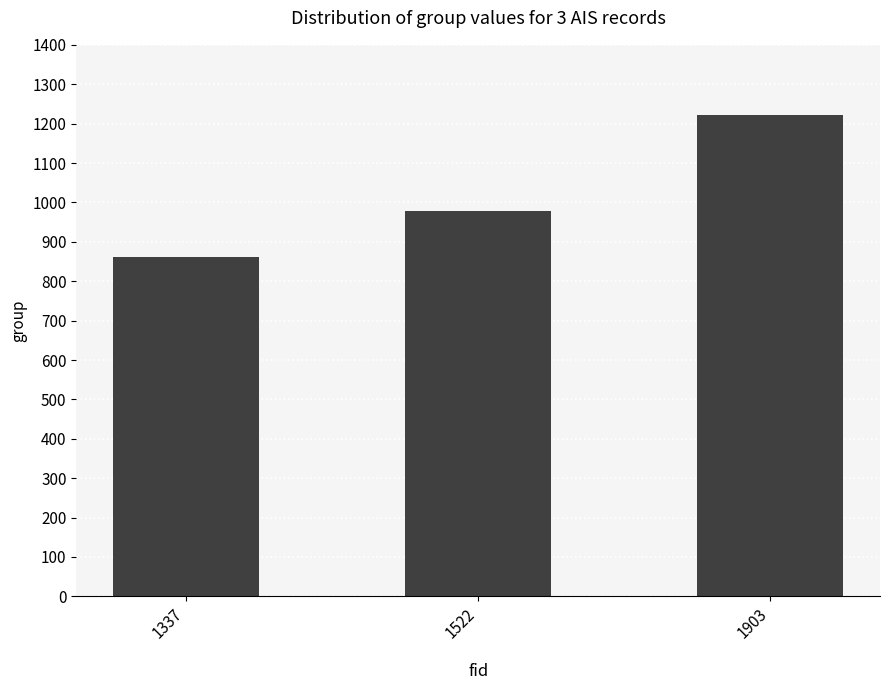

How many distinct data groups are displayed?

1